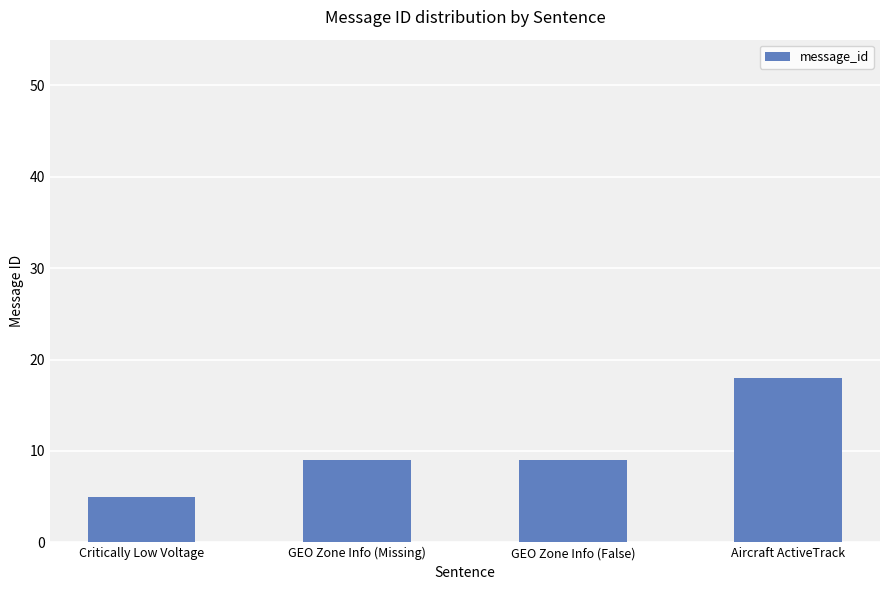

True or false: the data shows 9 at GEO Zone Info (False).

True